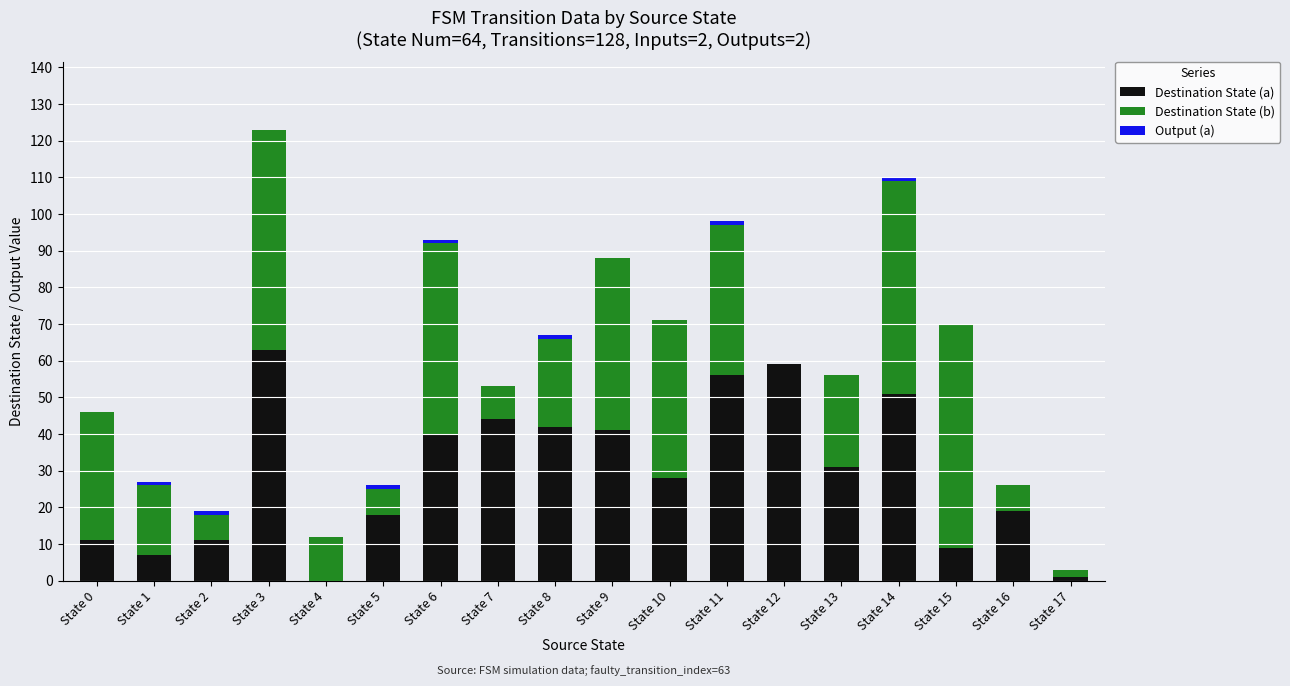

At which category is the sum across all series the highest?

State 3